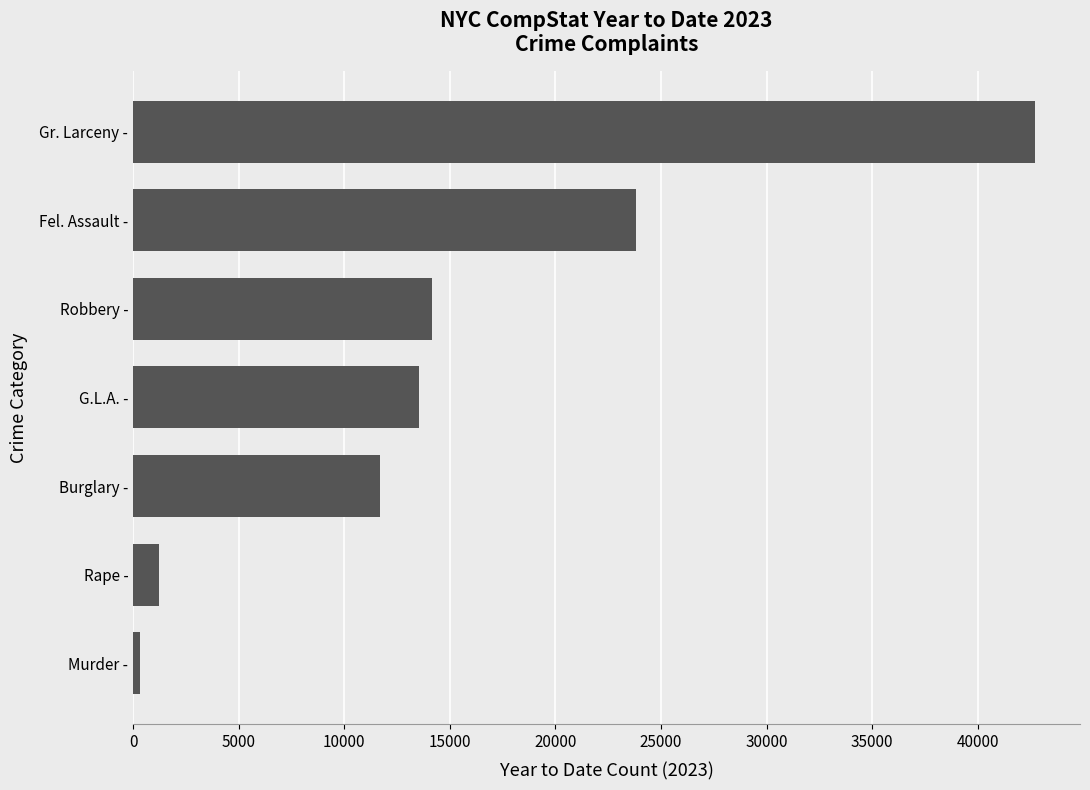

List the labels in order of value, largest first.

Gr. Larceny -, Fel. Assault -, Robbery -, G.L.A. -, Burglary -, Rape -, Murder -